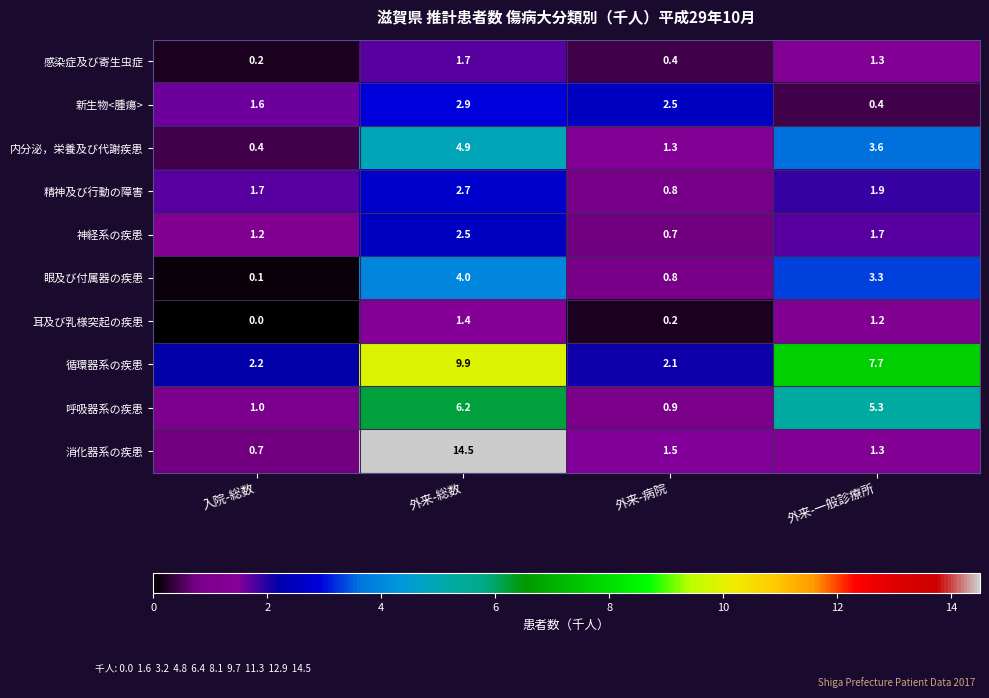

What is the difference between the 新生物<腫瘍> values at 入院-総数 and 外来-一般診療所?

1.2